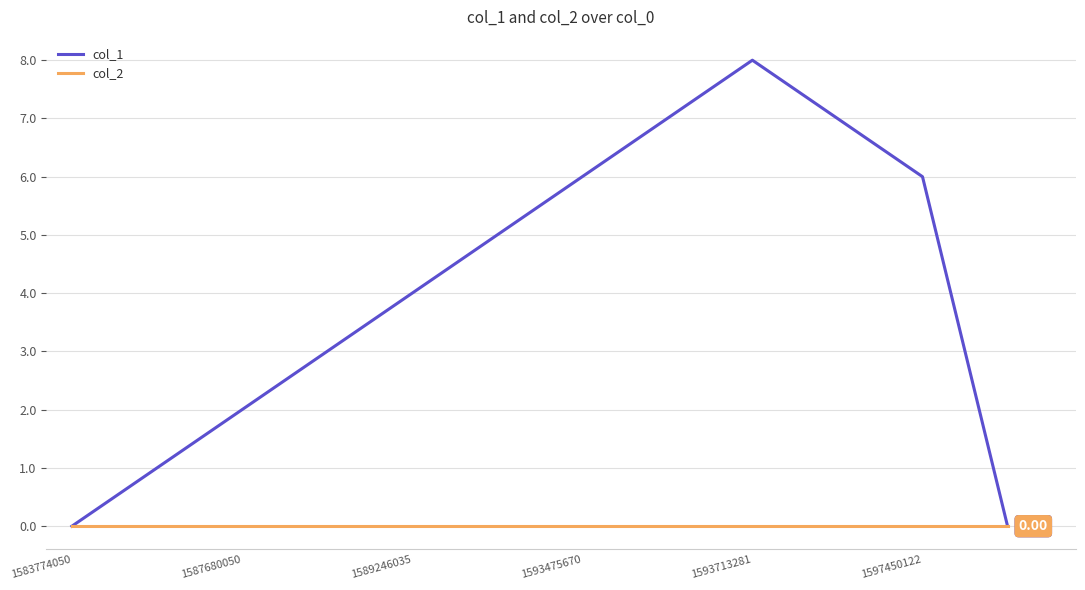

Rank the series by their maximum value, from highest to lowest.

col_1, col_2